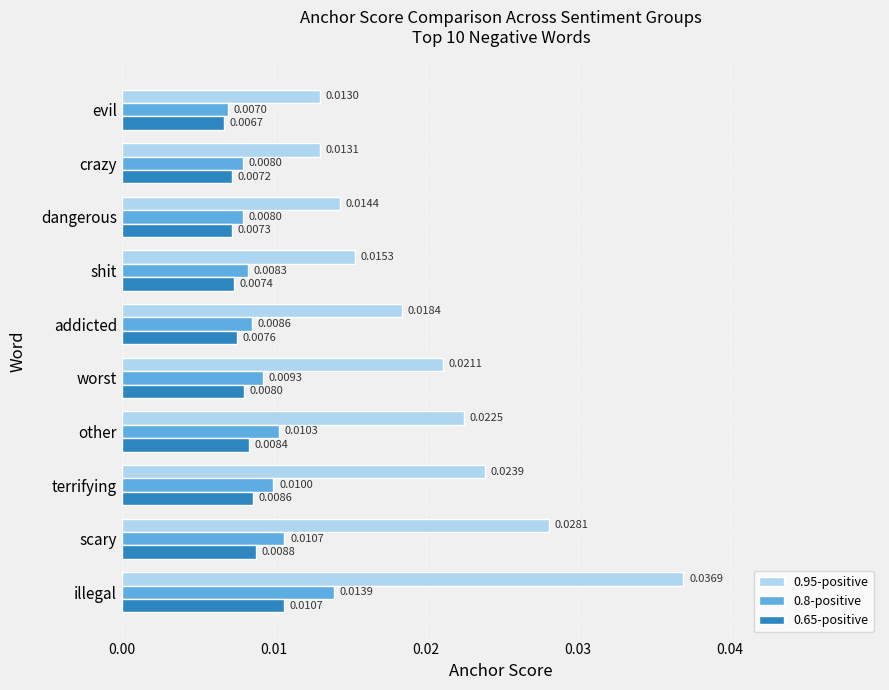

Is the value of 0.65-positive at shit greater than the value of 0.8-positive at terrifying?

No